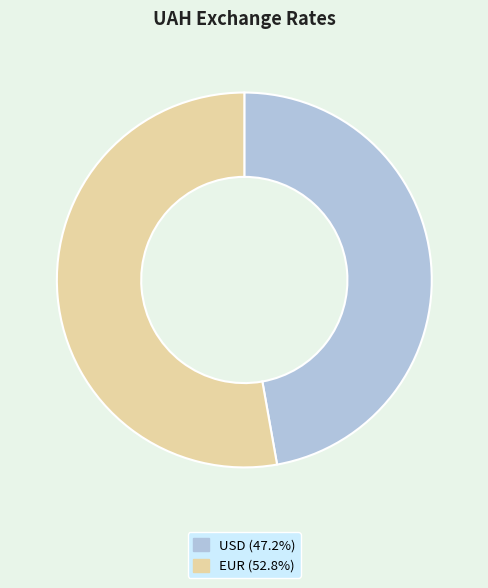

How many segments does this pie chart have?

2